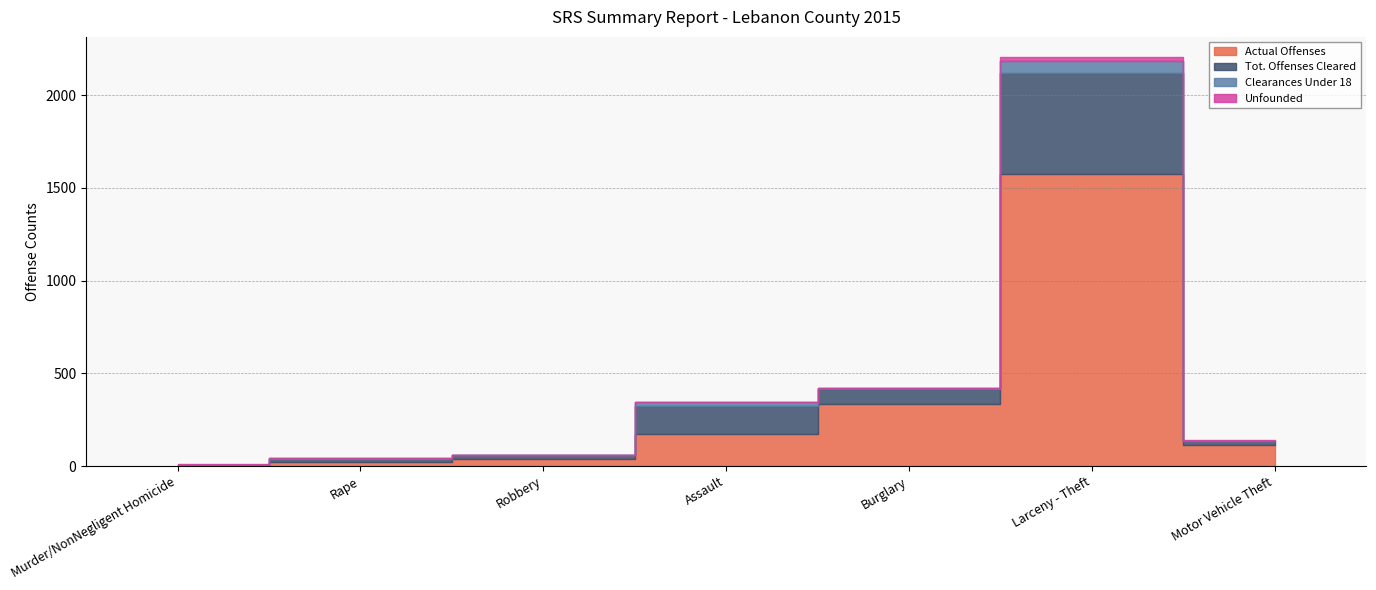

Reading right to left, transcribe all the data shown in this chart.

Actual Offenses: 112	1577	334	174	39	24	4
Tot. Offenses Cleared: 21	543	81	151	18	14	4
Clearances Under 18: 3	62	6	19	1	3	0
Unfounded: 3	22	2	3	0	2	1